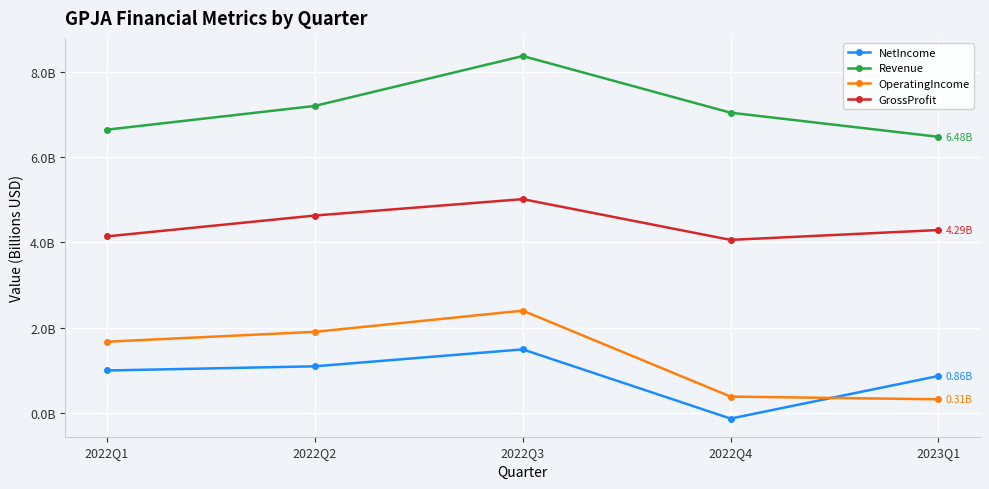

Is this an area chart (filled region under the line)?

No